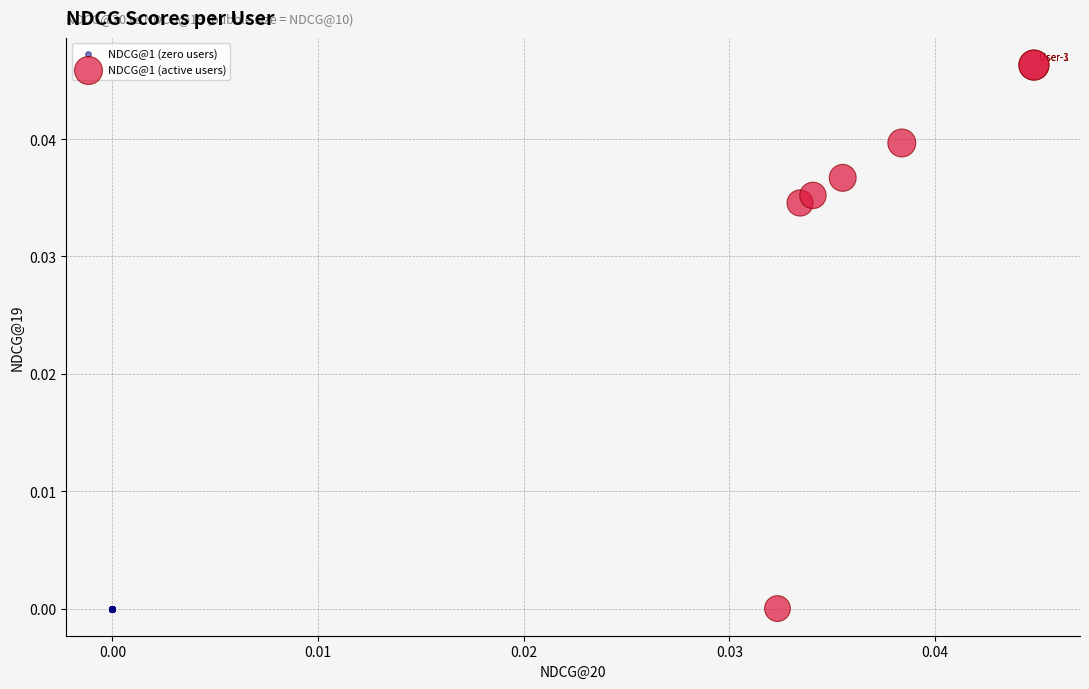

Which series contains the highest Y value?

NDCG@1 (active users)